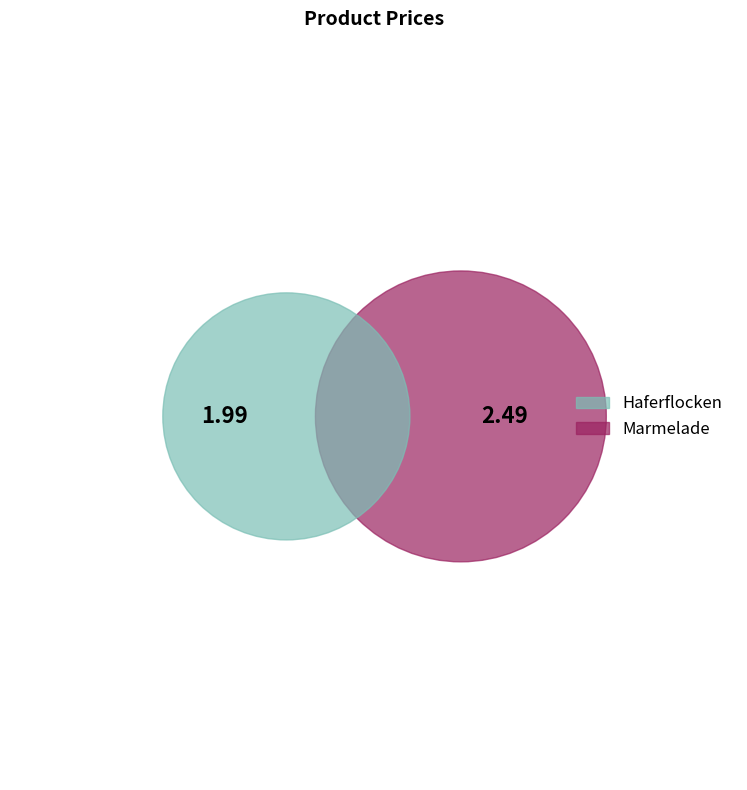

What is the change in value from Haferflocken to Marmelade?

+0.5